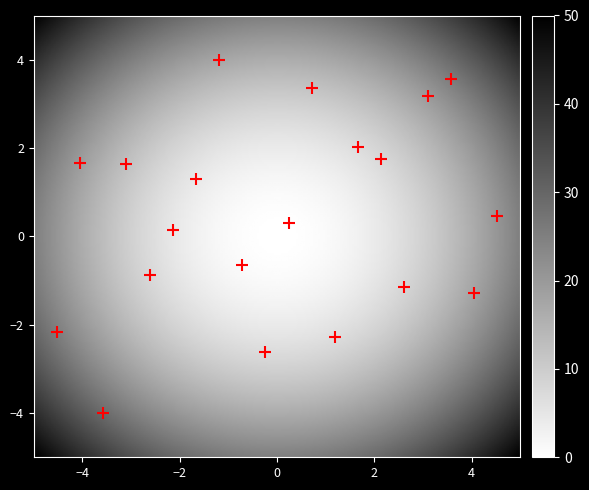

What is the range of X values (max minus min)?

9.0